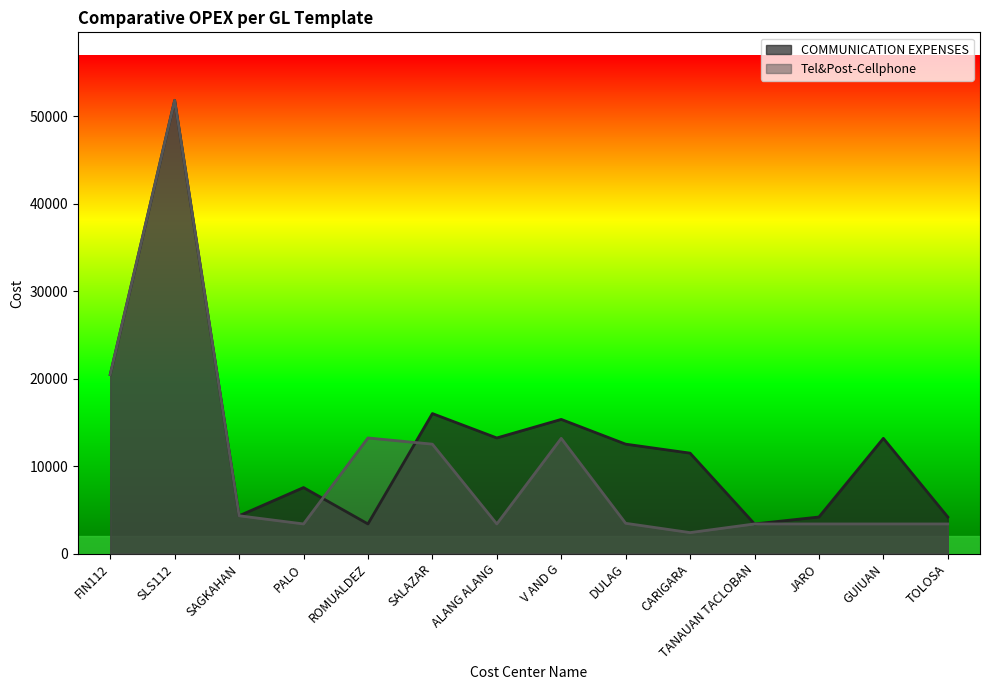

What are all the series names shown in the legend?

COMMUNICATION EXPENSES, Tel&Post-Cellphone